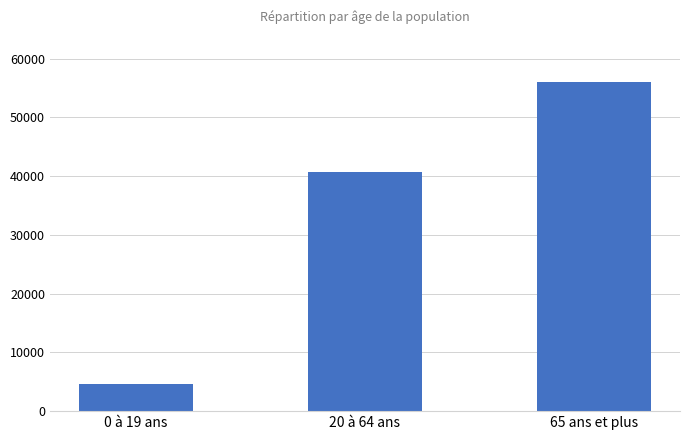

How many values are between 4641 and 56120?

3